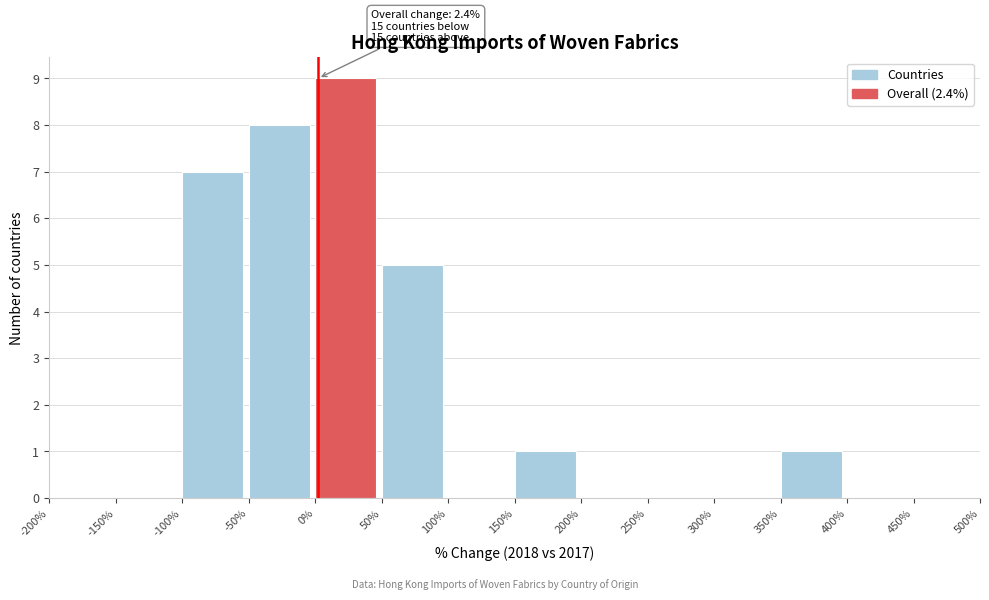

Over which range of the x-axis is the bar tallest?

0% to 50%